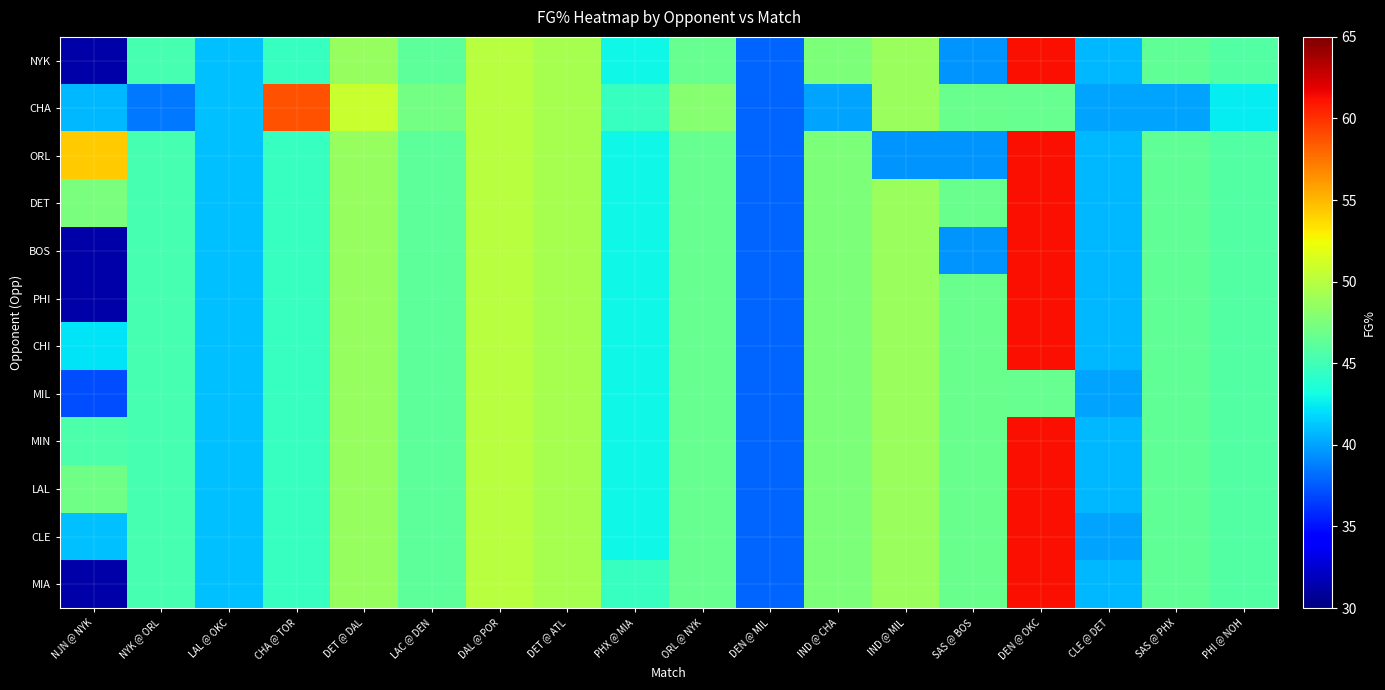

Reading left to right, transcribe all the data shown in this chart.

NYK: NJN @ NYK=31.3	NYK @ ORL=45.2	LAL @ OKC=41.0	CHA @ TOR=44.6	DET @ DAL=48.7	LAC @ DEN=46.2	DAL @ POR=50.0	DET @ ATL=49.4	PHX @ MIA=42.9	ORL @ NYK=46.6	DEN @ MIL=37.9	IND @ CHA=47.5	IND @ MIL=48.8	SAS @ BOS=39.5	DEN @ OKC=61.3	CLE @ DET=40.7	SAS @ PHX=46.3	PHI @ NOH=45.8
CHA: NJN @ NYK=40.8	NYK @ ORL=38.5	LAL @ OKC=41.0	CHA @ TOR=58.8	DET @ DAL=50.7	LAC @ DEN=47.1	DAL @ POR=50.0	DET @ ATL=49.4	PHX @ MIA=44.6	ORL @ NYK=48.0	DEN @ MIL=37.9	IND @ CHA=40.0	IND @ MIL=48.8	SAS @ BOS=46.8	DEN @ OKC=46.6	CLE @ DET=40.0	SAS @ PHX=40.0	PHI @ NOH=42.5
ORL: NJN @ NYK=54.3	NYK @ ORL=45.2	LAL @ OKC=41.0	CHA @ TOR=44.6	DET @ DAL=48.7	LAC @ DEN=46.2	DAL @ POR=50.0	DET @ ATL=49.4	PHX @ MIA=42.9	ORL @ NYK=46.6	DEN @ MIL=37.9	IND @ CHA=47.5	IND @ MIL=39.5	SAS @ BOS=39.5	DEN @ OKC=61.3	CLE @ DET=40.7	SAS @ PHX=46.3	PHI @ NOH=45.8
DET: NJN @ NYK=47.4	NYK @ ORL=45.2	LAL @ OKC=41.0	CHA @ TOR=44.6	DET @ DAL=48.7	LAC @ DEN=46.2	DAL @ POR=50.0	DET @ ATL=49.4	PHX @ MIA=42.9	ORL @ NYK=46.6	DEN @ MIL=37.9	IND @ CHA=47.5	IND @ MIL=48.8	SAS @ BOS=46.8	DEN @ OKC=61.3	CLE @ DET=40.7	SAS @ PHX=46.3	PHI @ NOH=45.8
BOS: NJN @ NYK=31.3	NYK @ ORL=45.2	LAL @ OKC=41.0	CHA @ TOR=44.6	DET @ DAL=48.7	LAC @ DEN=46.2	DAL @ POR=50.0	DET @ ATL=49.4	PHX @ MIA=42.9	ORL @ NYK=46.6	DEN @ MIL=37.9	IND @ CHA=47.5	IND @ MIL=48.8	SAS @ BOS=39.5	DEN @ OKC=61.3	CLE @ DET=40.7	SAS @ PHX=46.3	PHI @ NOH=45.8
PHI: NJN @ NYK=31.3	NYK @ ORL=45.2	LAL @ OKC=41.0	CHA @ TOR=44.6	DET @ DAL=48.7	LAC @ DEN=46.2	DAL @ POR=50.0	DET @ ATL=49.4	PHX @ MIA=42.9	ORL @ NYK=46.6	DEN @ MIL=37.9	IND @ CHA=47.5	IND @ MIL=48.8	SAS @ BOS=46.8	DEN @ OKC=61.3	CLE @ DET=40.7	SAS @ PHX=46.3	PHI @ NOH=45.8
CHI: NJN @ NYK=42.3	NYK @ ORL=45.2	LAL @ OKC=41.0	CHA @ TOR=44.6	DET @ DAL=48.7	LAC @ DEN=46.2	DAL @ POR=50.0	DET @ ATL=49.4	PHX @ MIA=42.9	ORL @ NYK=46.6	DEN @ MIL=37.9	IND @ CHA=47.5	IND @ MIL=48.8	SAS @ BOS=46.8	DEN @ OKC=61.3	CLE @ DET=40.7	SAS @ PHX=46.3	PHI @ NOH=45.8
MIL: NJN @ NYK=37.1	NYK @ ORL=45.2	LAL @ OKC=41.0	CHA @ TOR=44.6	DET @ DAL=48.7	LAC @ DEN=46.2	DAL @ POR=50.0	DET @ ATL=49.4	PHX @ MIA=42.9	ORL @ NYK=46.6	DEN @ MIL=37.9	IND @ CHA=47.5	IND @ MIL=48.8	SAS @ BOS=46.8	DEN @ OKC=46.6	CLE @ DET=40.0	SAS @ PHX=46.3	PHI @ NOH=45.8
MIN: NJN @ NYK=45.5	NYK @ ORL=45.2	LAL @ OKC=41.0	CHA @ TOR=44.6	DET @ DAL=48.7	LAC @ DEN=46.2	DAL @ POR=50.0	DET @ ATL=49.4	PHX @ MIA=42.9	ORL @ NYK=46.6	DEN @ MIL=37.9	IND @ CHA=47.5	IND @ MIL=48.8	SAS @ BOS=46.8	DEN @ OKC=61.3	CLE @ DET=40.7	SAS @ PHX=46.3	PHI @ NOH=45.8
LAL: NJN @ NYK=47.0	NYK @ ORL=45.2	LAL @ OKC=41.0	CHA @ TOR=44.6	DET @ DAL=48.7	LAC @ DEN=46.2	DAL @ POR=50.0	DET @ ATL=49.4	PHX @ MIA=42.9	ORL @ NYK=46.6	DEN @ MIL=37.9	IND @ CHA=47.5	IND @ MIL=48.8	SAS @ BOS=46.8	DEN @ OKC=61.3	CLE @ DET=40.7	SAS @ PHX=46.3	PHI @ NOH=45.8
CLE: NJN @ NYK=41.0	NYK @ ORL=45.2	LAL @ OKC=41.0	CHA @ TOR=44.6	DET @ DAL=48.7	LAC @ DEN=46.2	DAL @ POR=50.0	DET @ ATL=49.4	PHX @ MIA=42.9	ORL @ NYK=46.6	DEN @ MIL=37.9	IND @ CHA=47.5	IND @ MIL=48.8	SAS @ BOS=46.8	DEN @ OKC=61.3	CLE @ DET=40.0	SAS @ PHX=46.3	PHI @ NOH=45.8
MIA: NJN @ NYK=31.3	NYK @ ORL=45.2	LAL @ OKC=41.0	CHA @ TOR=44.6	DET @ DAL=48.7	LAC @ DEN=46.2	DAL @ POR=50.0	DET @ ATL=49.4	PHX @ MIA=44.6	ORL @ NYK=46.6	DEN @ MIL=37.9	IND @ CHA=47.5	IND @ MIL=48.8	SAS @ BOS=46.8	DEN @ OKC=61.3	CLE @ DET=40.7	SAS @ PHX=46.3	PHI @ NOH=45.8